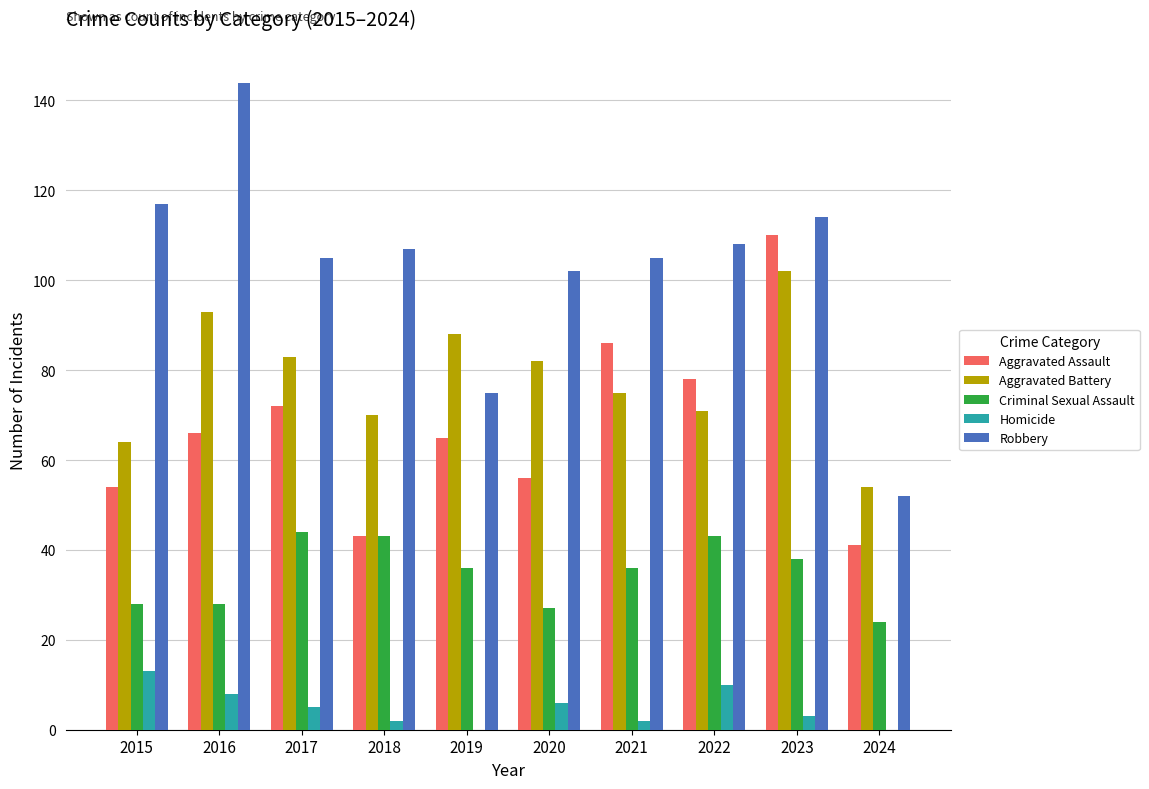

At which label does Aggravated Battery first exceed 82?

2016